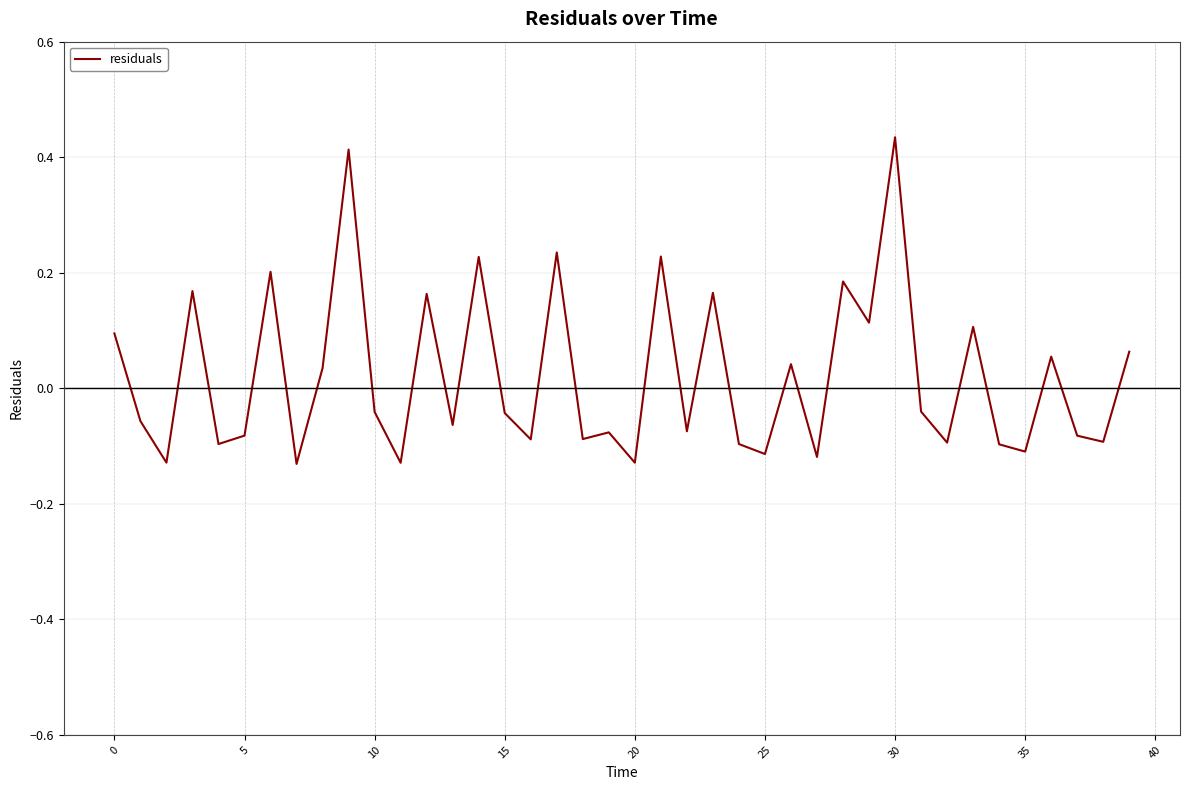

How many lines are shown in the chart?

1